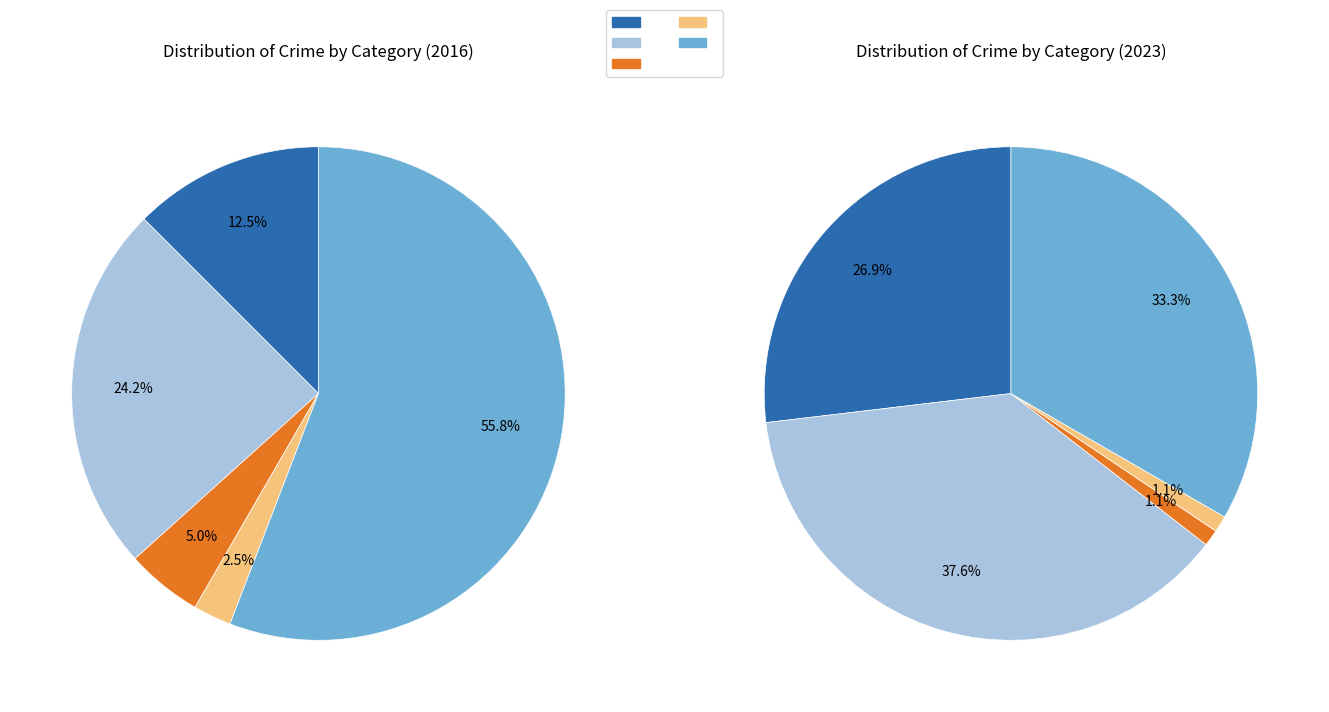

Is there any slice that represents more than half of the pie?

Yes